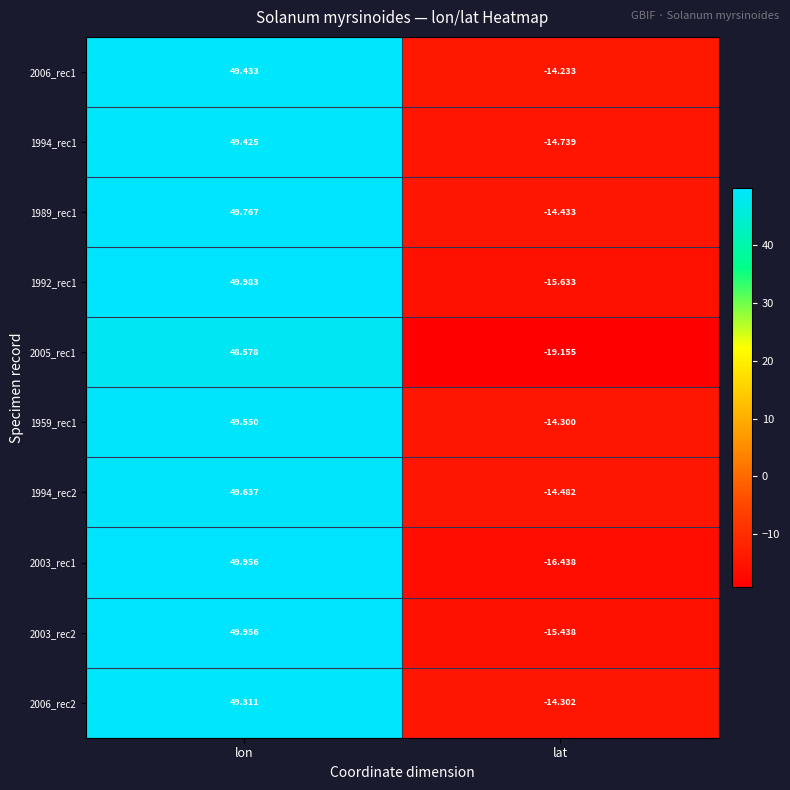

At which label does 1994_rec1 first exceed 49?

lon